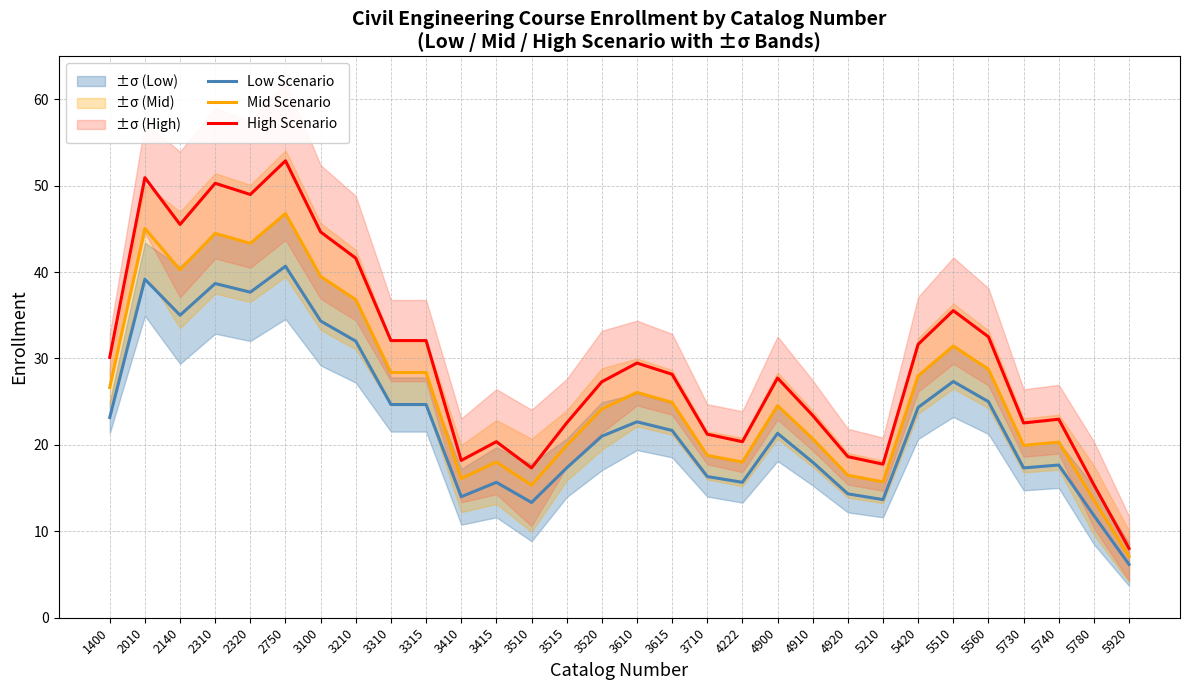

What is the difference between the highest and lowest values at 3520?

6.3